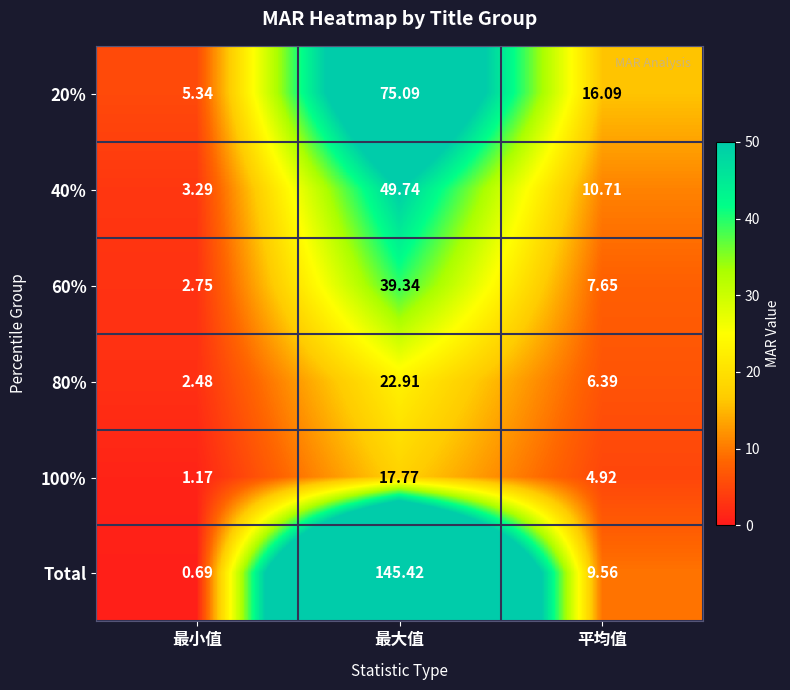

At which category does the chart reach its minimum across all series?

最小值